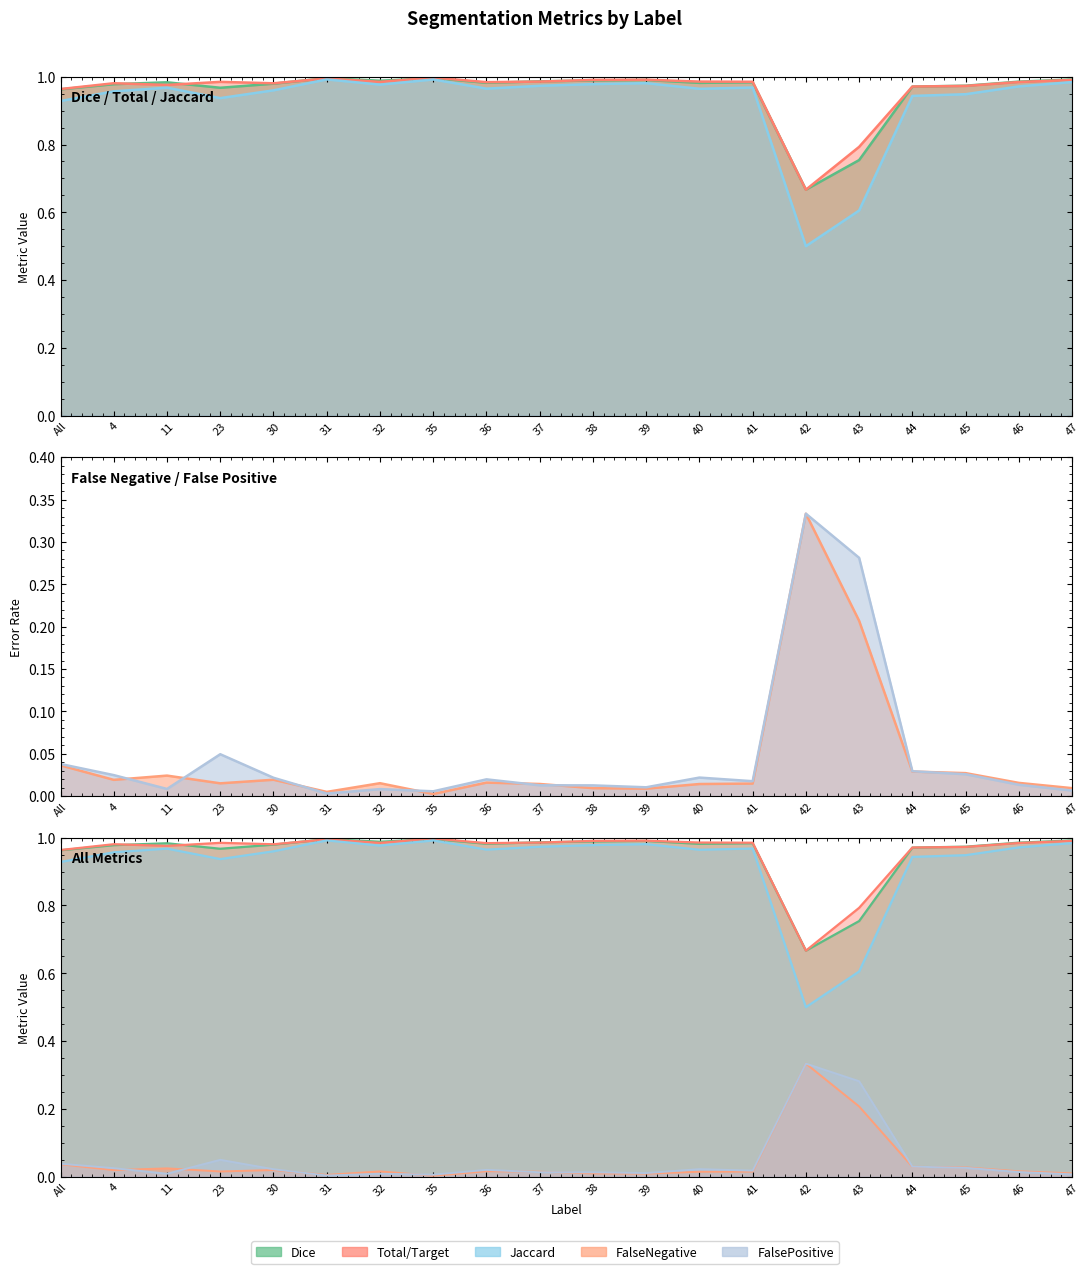

What position from the right is 39?

9